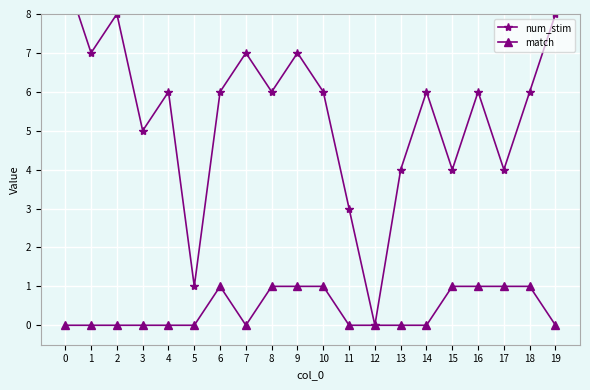

The match series shows 0 at 2. True or false?

True